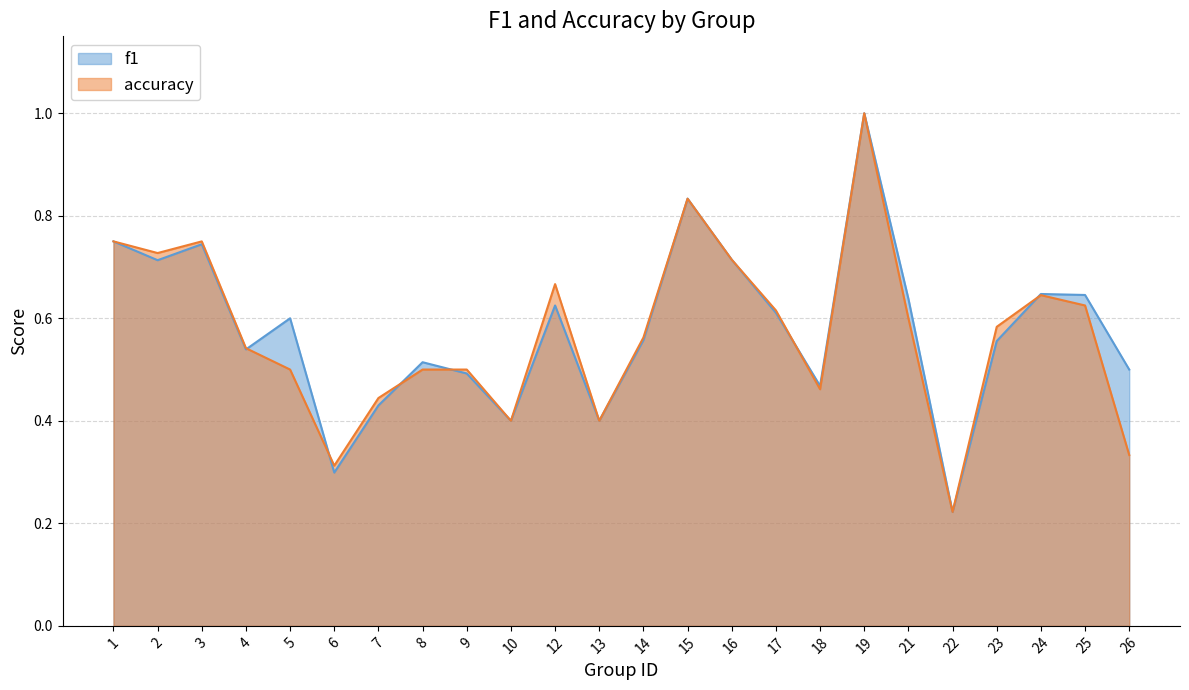

Reading left to right, transcribe all the data shown in this chart.

f1: 0.8	0.7	0.7	0.5	0.6	0.3	0.4	0.5	0.5	0.4	0.6	0.4	0.6	0.8	0.7	0.6	0.5	1.0	0.6	0.2	0.6	0.6	0.6	0.5
accuracy: 0.8	0.7	0.8	0.5	0.5	0.3	0.4	0.5	0.5	0.4	0.7	0.4	0.6	0.8	0.7	0.6	0.5	1.0	0.6	0.2	0.6	0.6	0.6	0.3